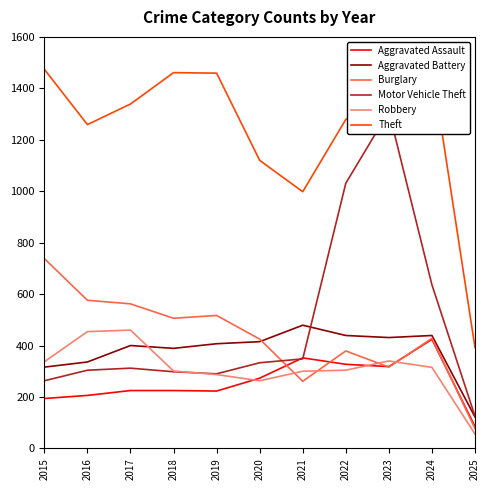

What is the total value across all series at 2022?

3759